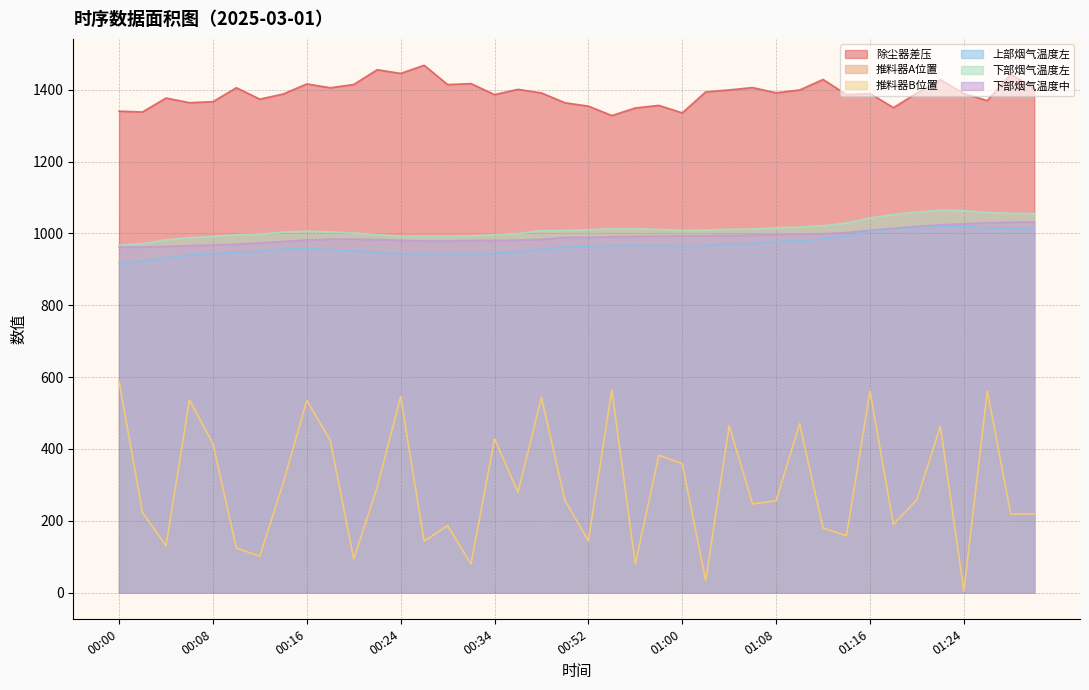

Read the 推料器A位置 value at 00:14.

306.4